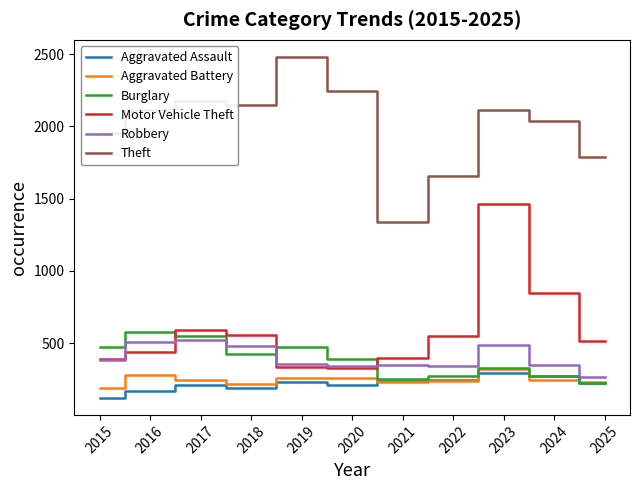

At which category is the sum across all series the highest?

2023